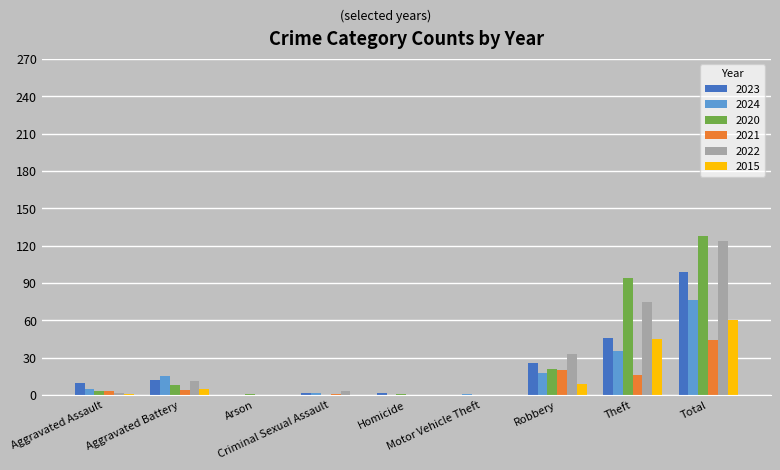

What is the maximum value for 2021?

44